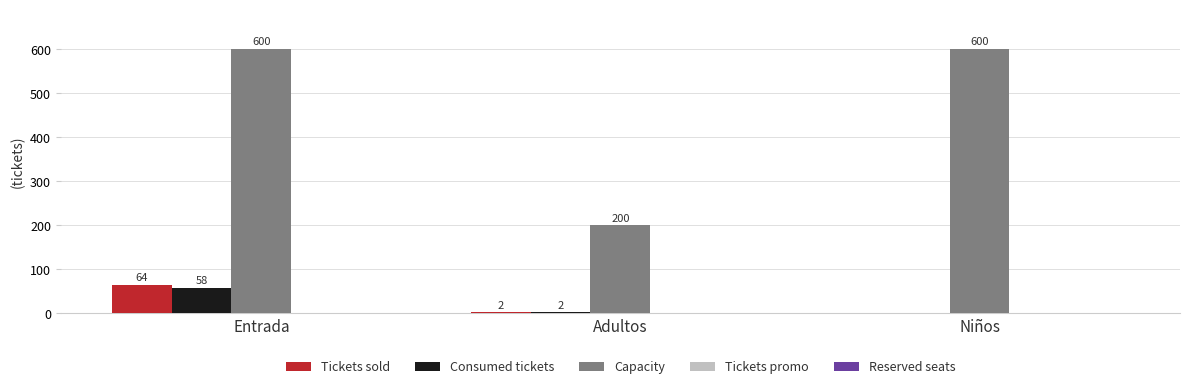

At which label does Consumed tickets first exceed 2?

Entrada